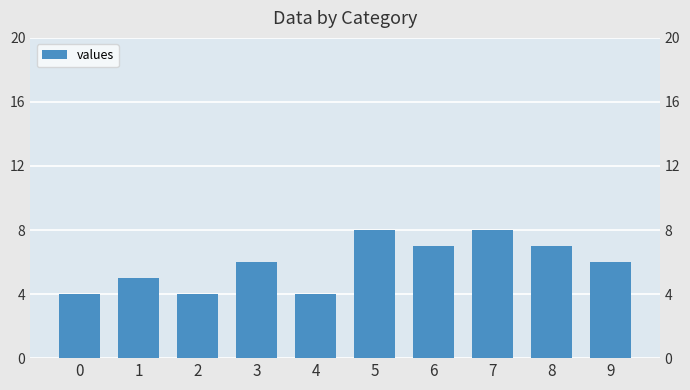

What is the difference between the maximum and second lowest values?

4